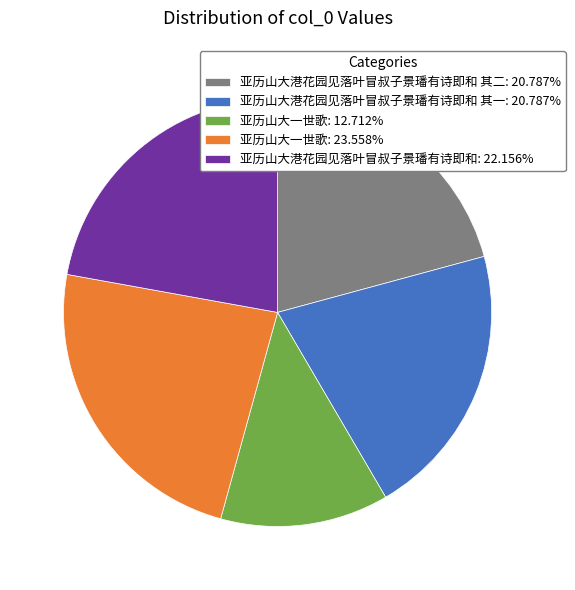

How many segments does this pie chart have?

5